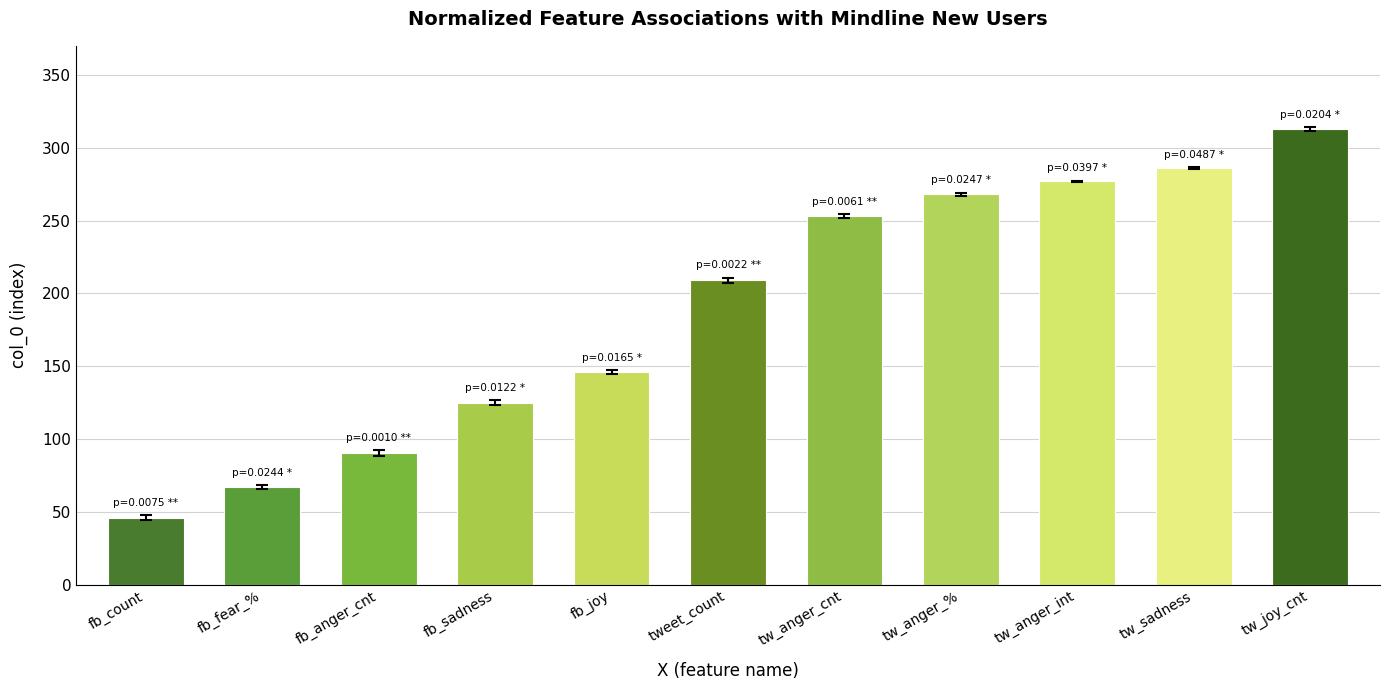

Approximately how many times larger is the value at tw_sadness compared to tw_joy_cnt?

0.9